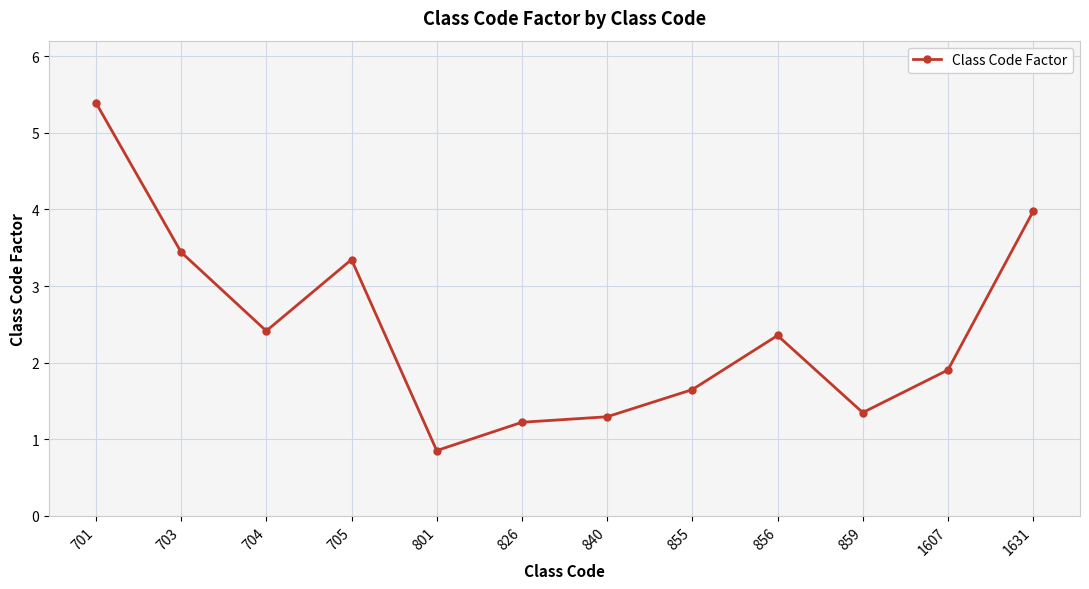

What is the difference between the second highest and minimum values?

3.1